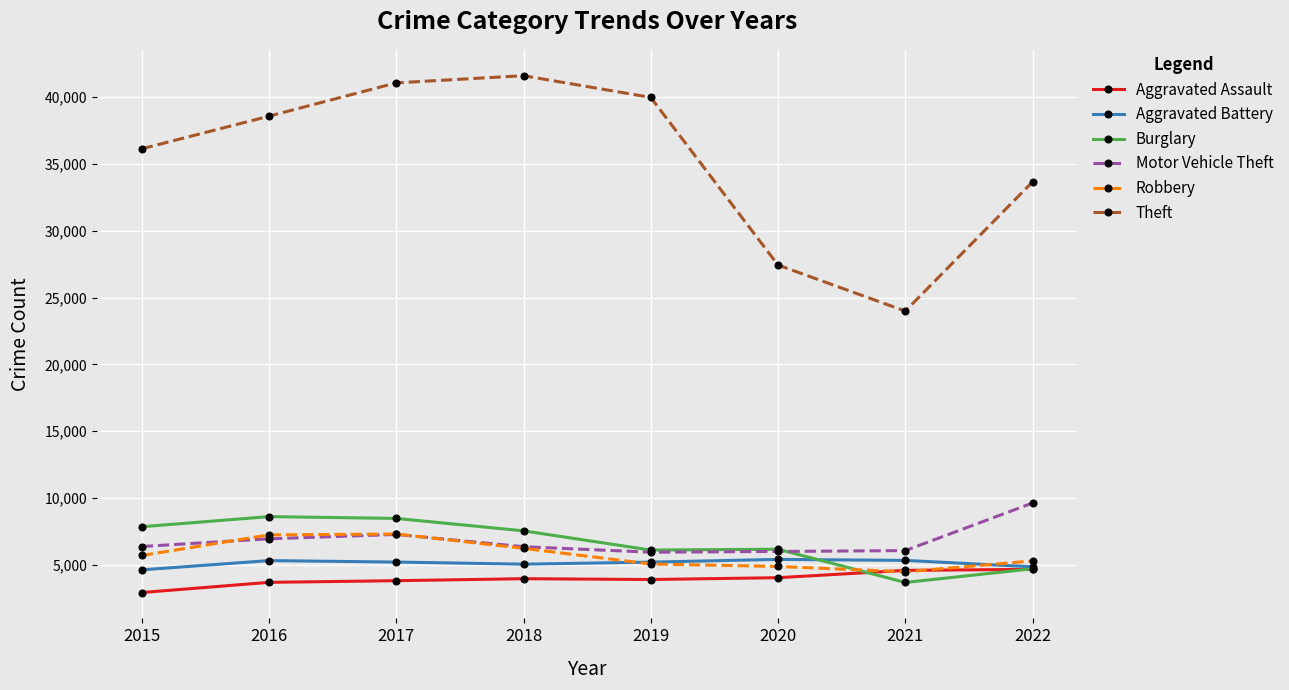

True or false: Aggravated Battery has more than 0 points higher than both neighbors.

True